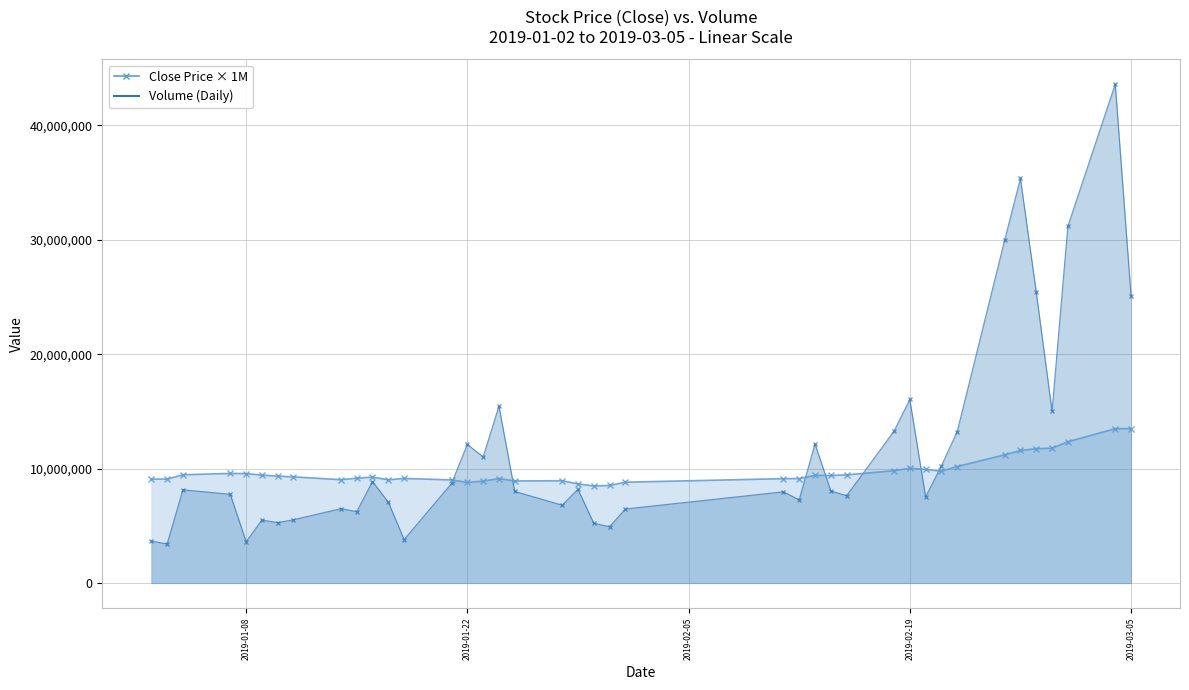

What position from the left is 2019-01-14?

9